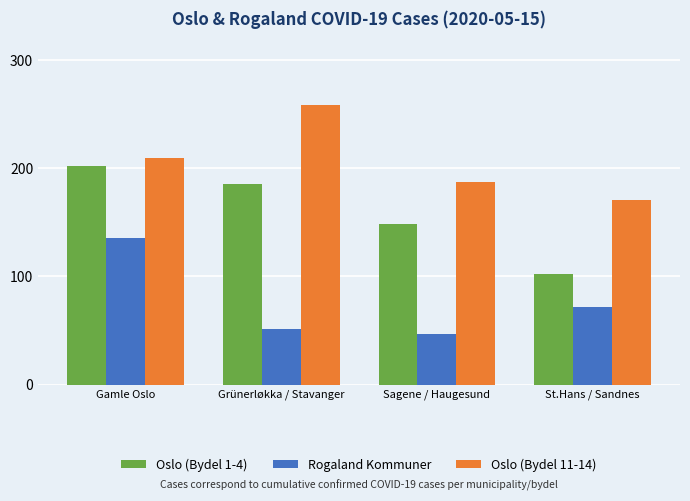

Which series has the widest spread of values?

Oslo (Bydel 1-4)